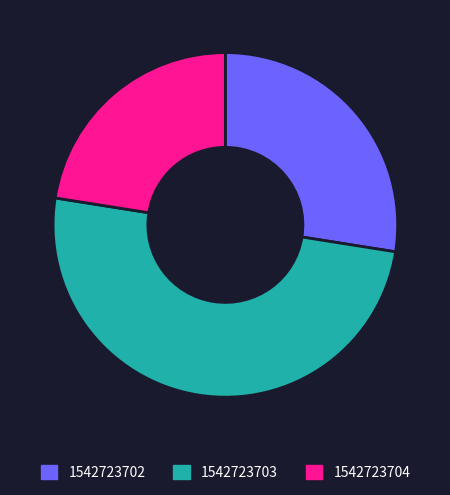

Which slice is the largest?

1542723703